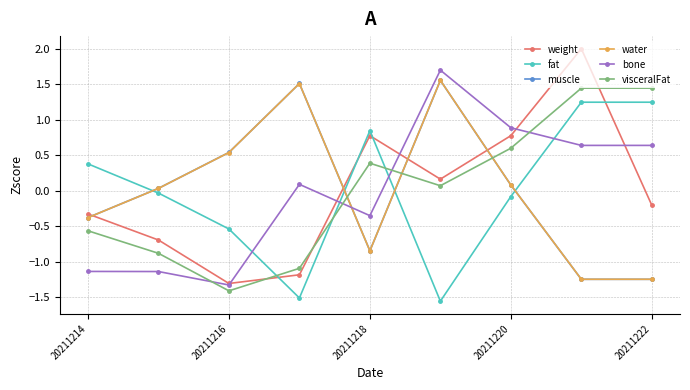

What is the value of the weight point at the 6th from the left?

0.2